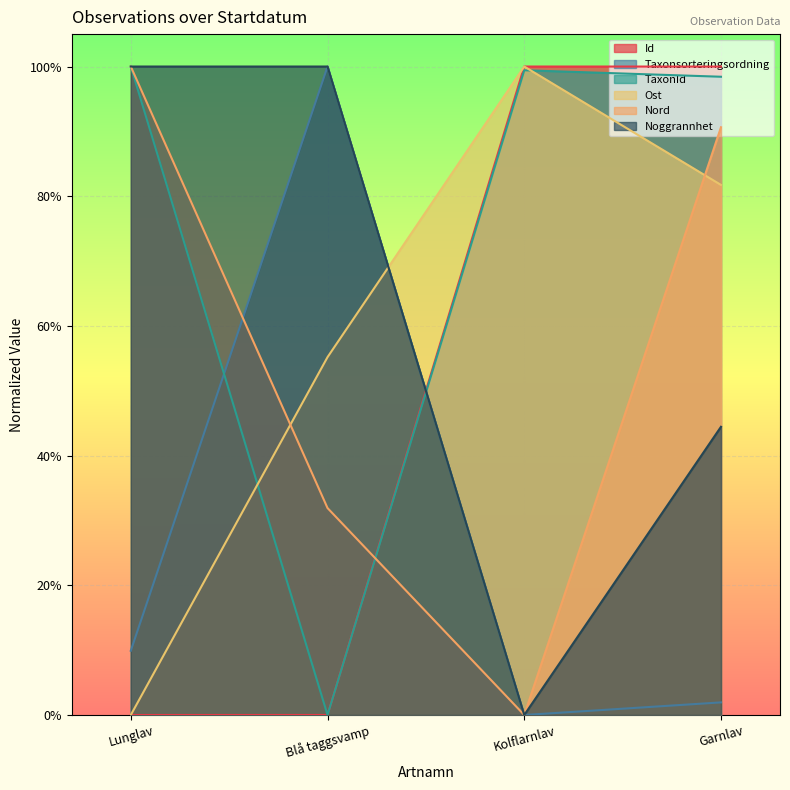

Does the chart display data point markers on the line(s)?

No